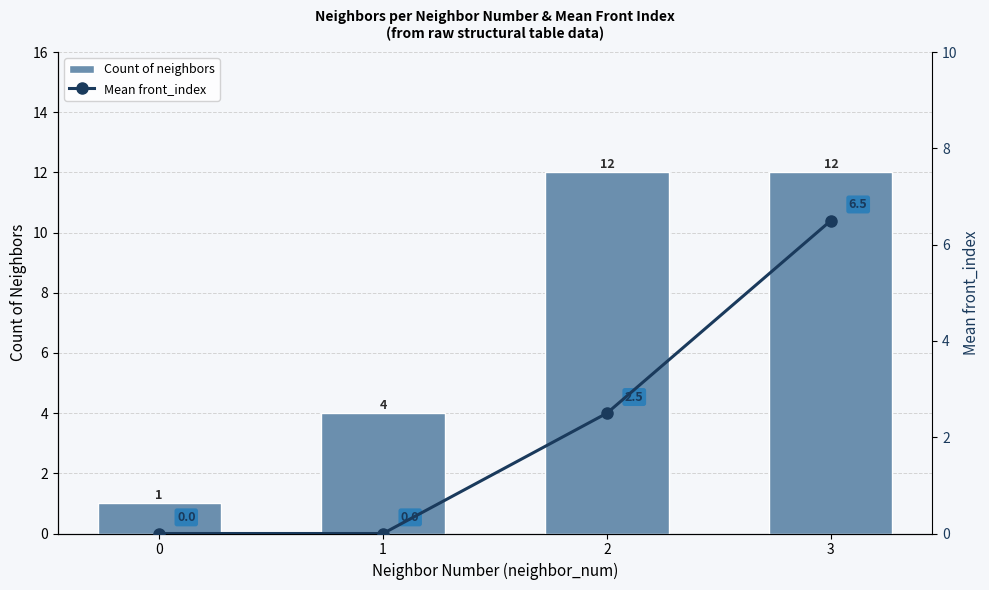

Does the chart contain any negative values?

No